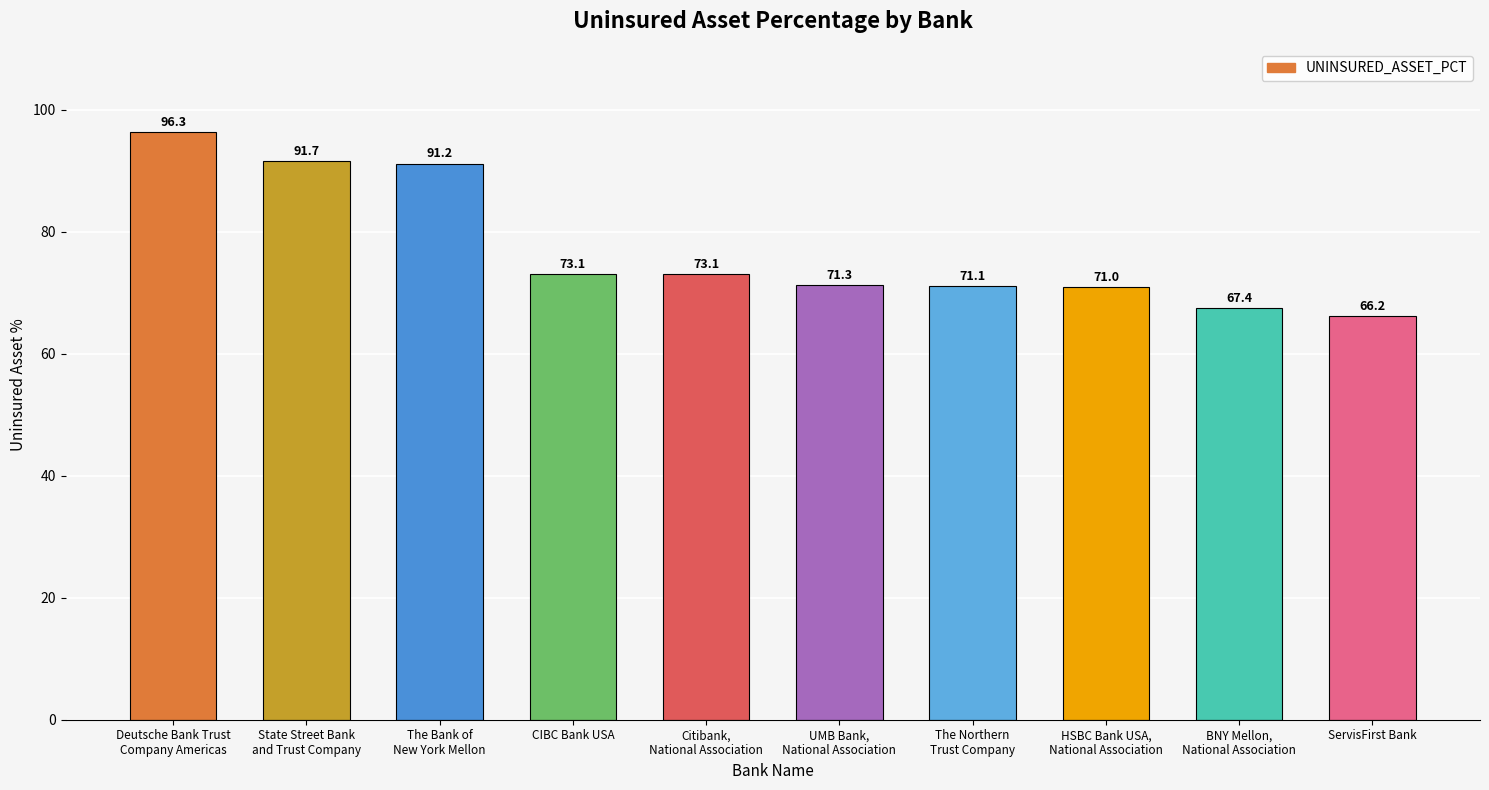

How many bars are there in total?

10